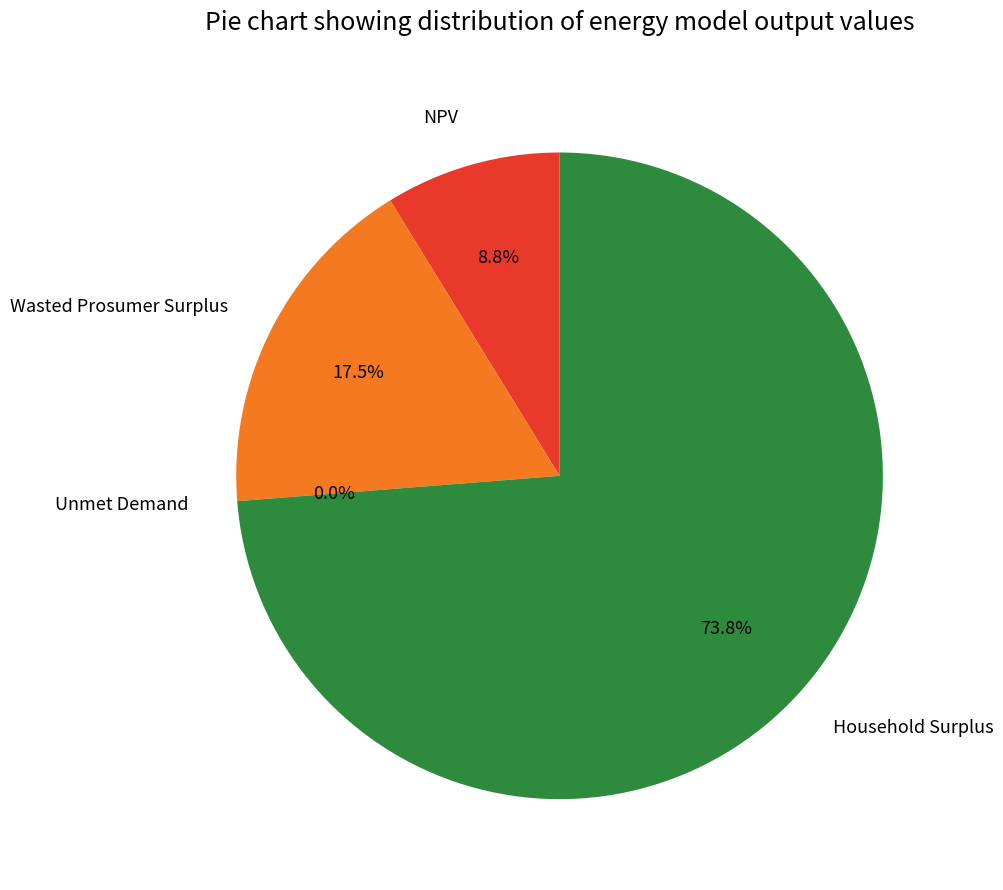

True or false: NPV accounts for 9% of the total.

True